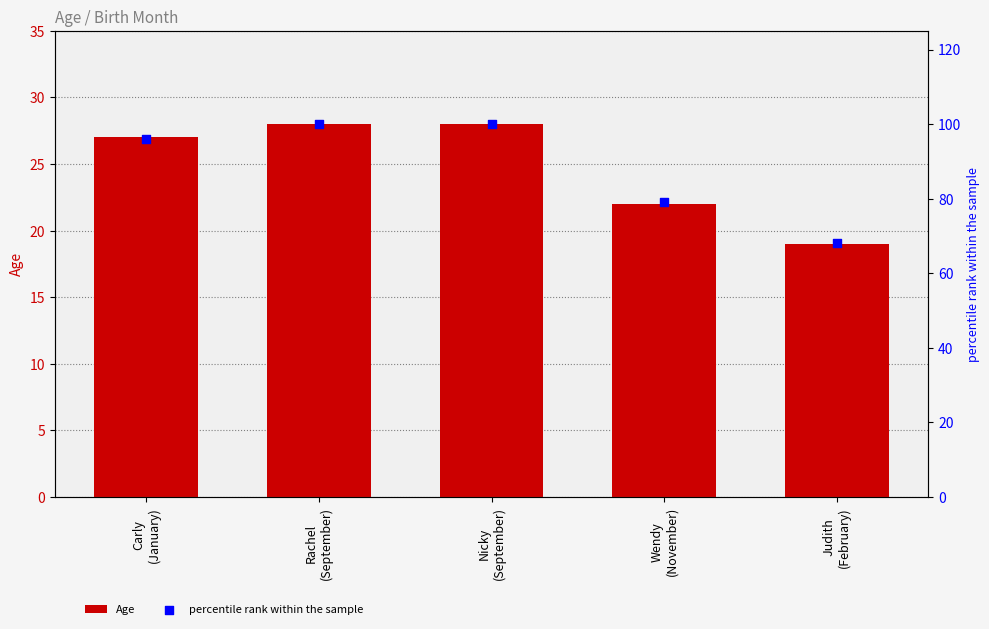

At which category is the sum across all series the highest?

Rachel
(September)